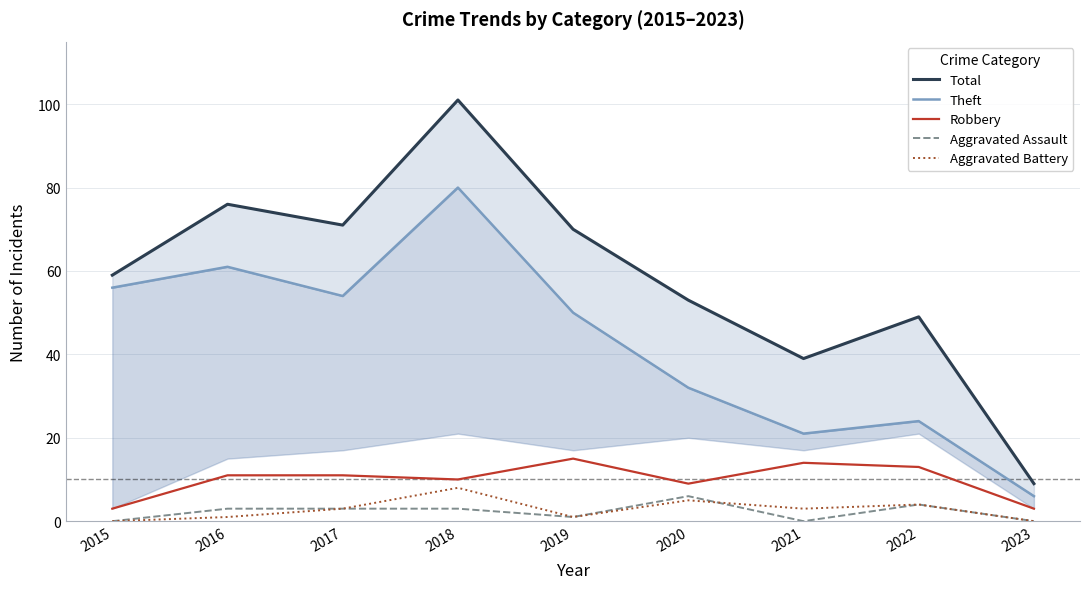

Which has a higher value, 2023 or 2022?

2022